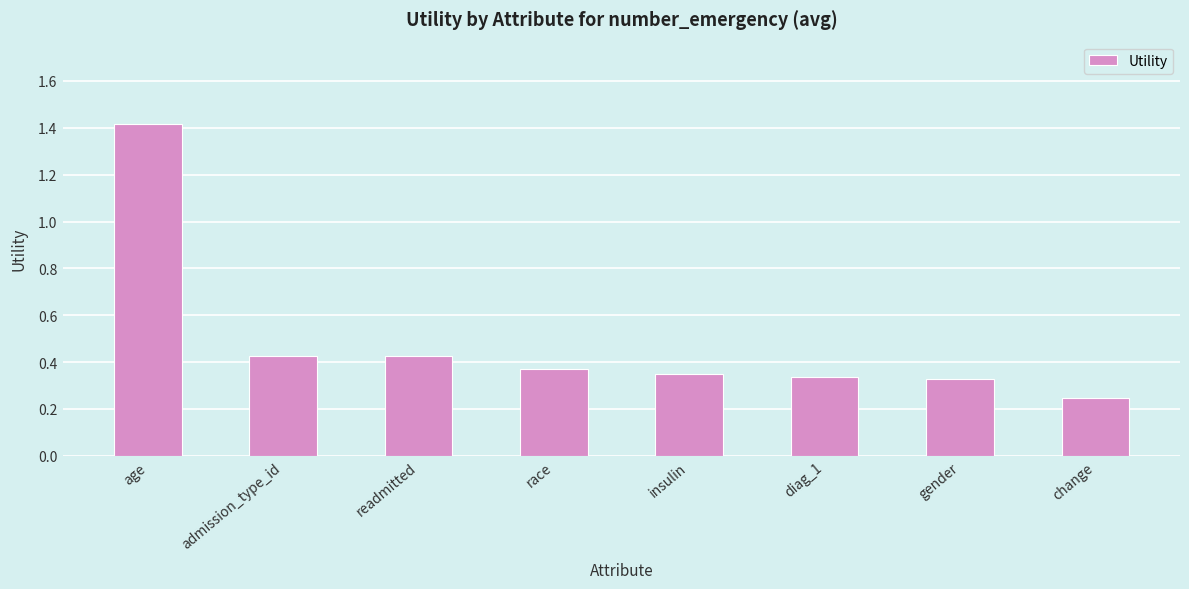

What is the change in value from age to change?

-1.2